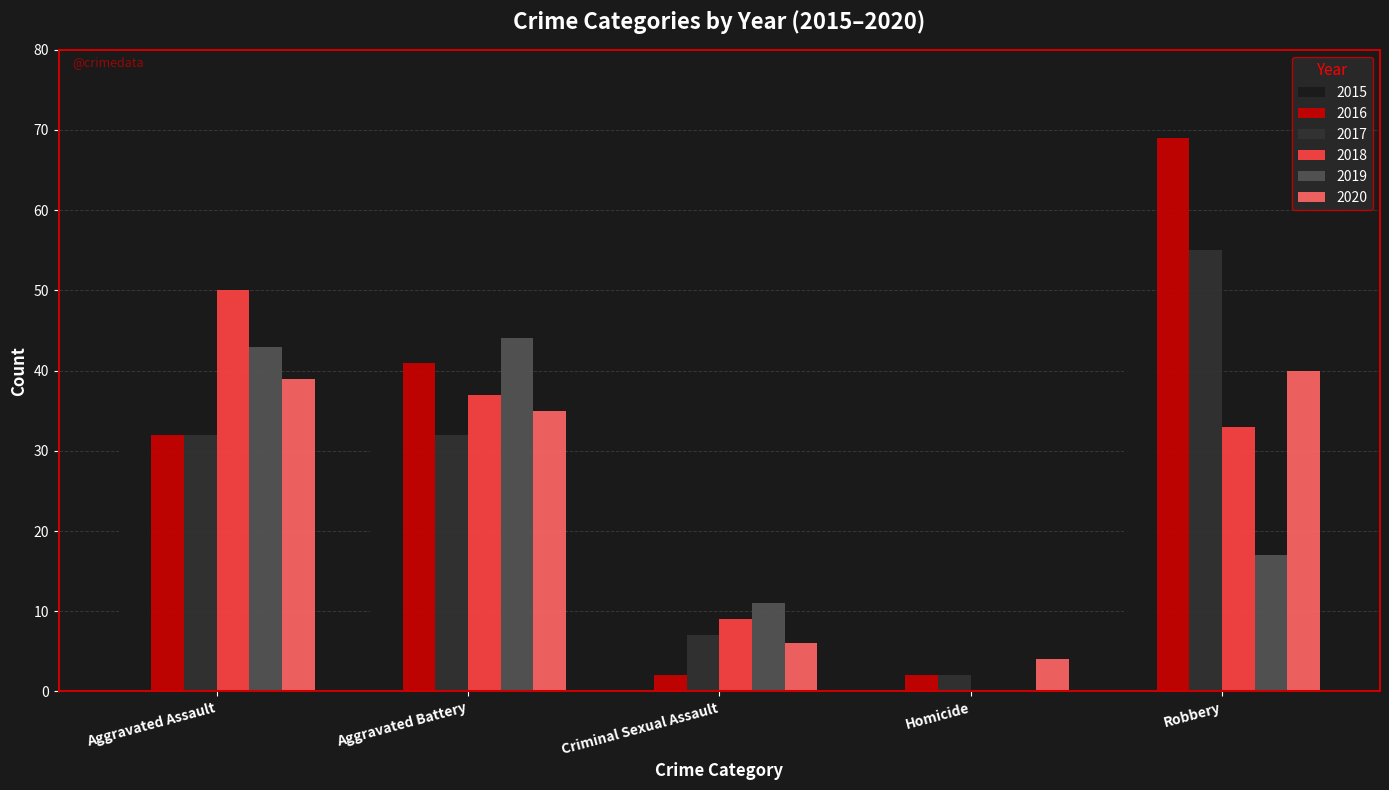

Reading left to right, list all the values displayed in this chart.

2015: 32	31	9	3	41
2016: 32	41	2	2	69
2017: 32	32	7	2	55
2018: 50	37	9	0	33
2019: 43	44	11	0	17
2020: 39	35	6	4	40